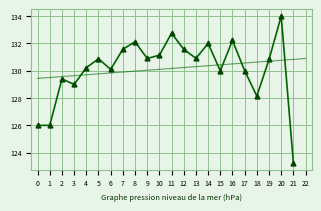

What is the value of the Trend point at the 13th from the left?

130.2